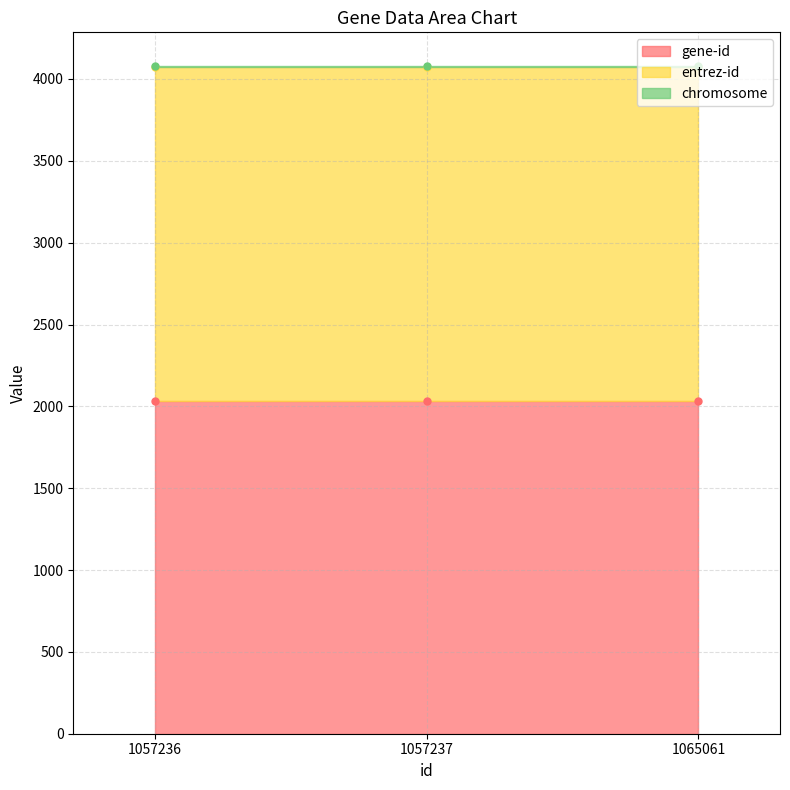

Which category has the lowest value in the chromosome series?

1057236